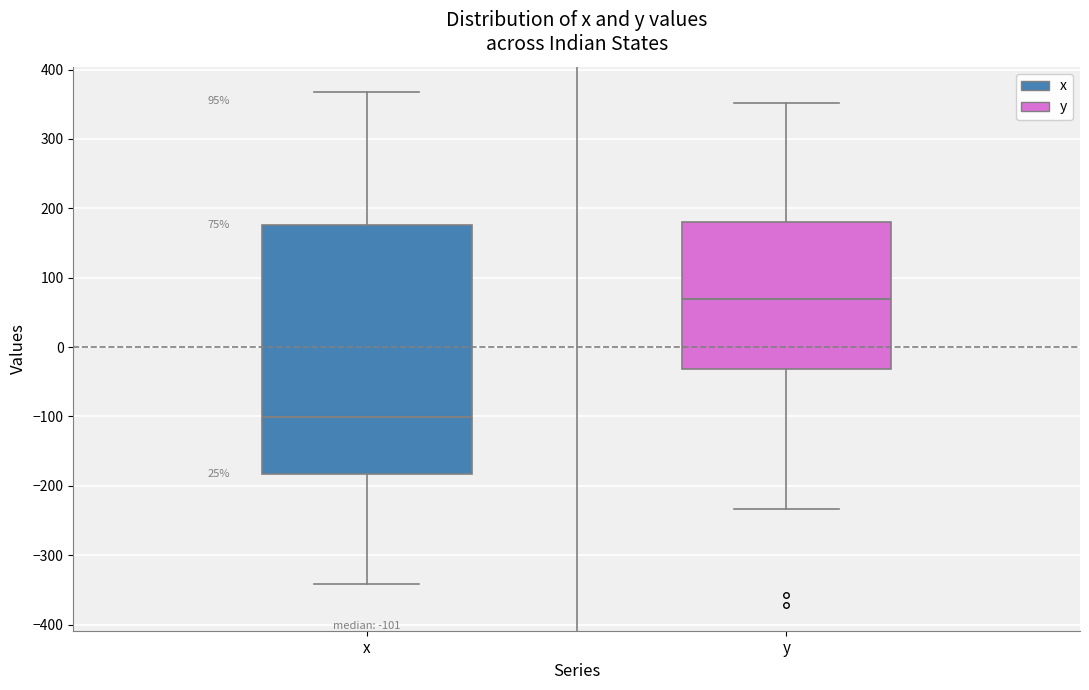

Which box is the tallest, from its lower edge to its upper edge?

x